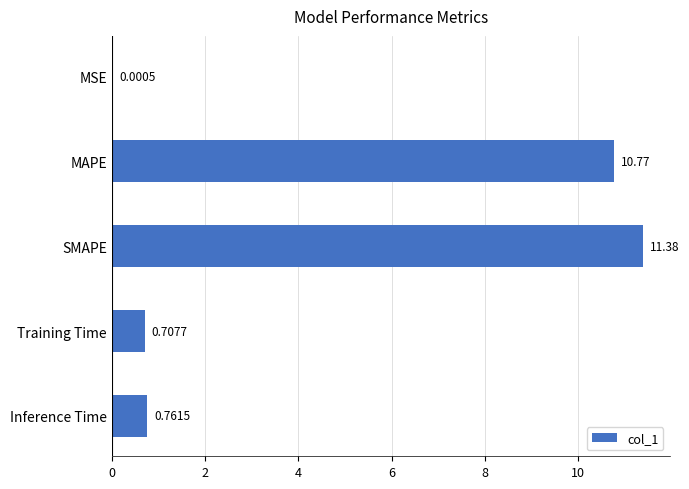

What is the sum of the values at MSE and SMAPE?

11.4